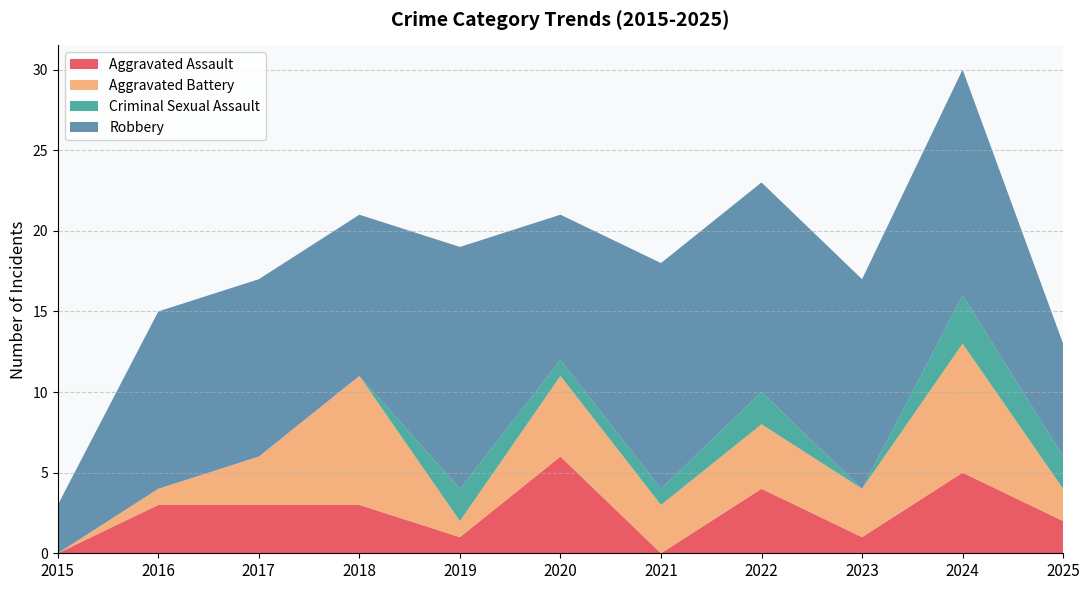

Reading left to right, transcribe all the data shown in this chart.

Aggravated Assault: 0	3	3	3	1	6	0	4	1	5	2
Aggravated Battery: 0	1	3	8	1	5	3	4	3	8	2
Criminal Sexual Assault: 0	0	0	0	2	1	1	2	0	3	2
Robbery: 3	11	11	10	15	9	14	13	13	14	7